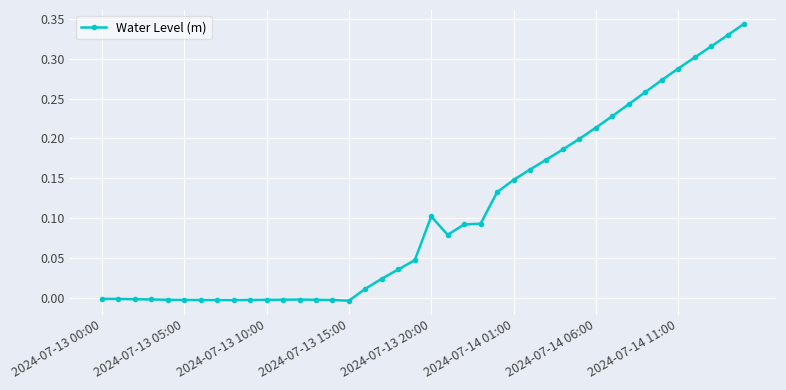

True or false: there are more than 1 points higher than both neighbors.

True